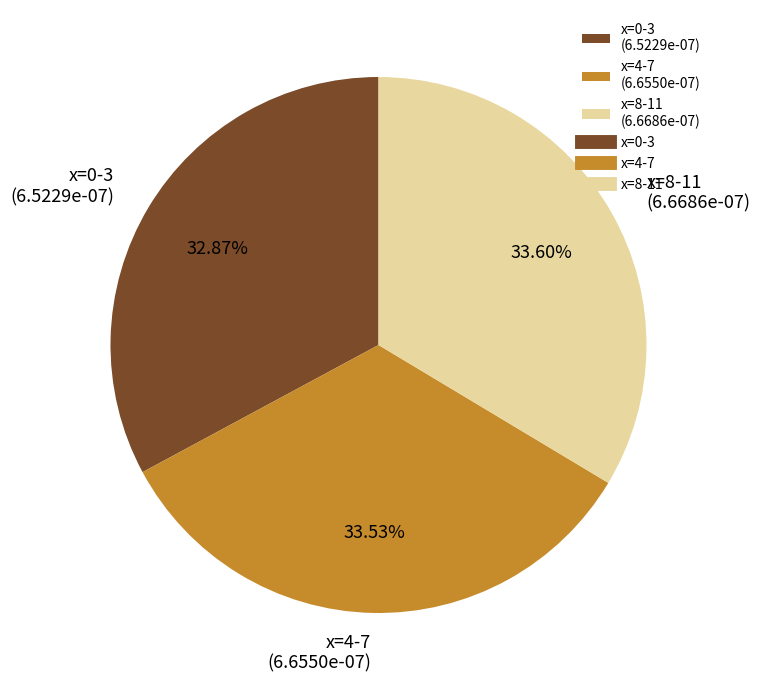

What is the ratio of the value at x=0-3 (6.5229e-07) to the value at x=8-11 (6.6686e-07)?

1.0